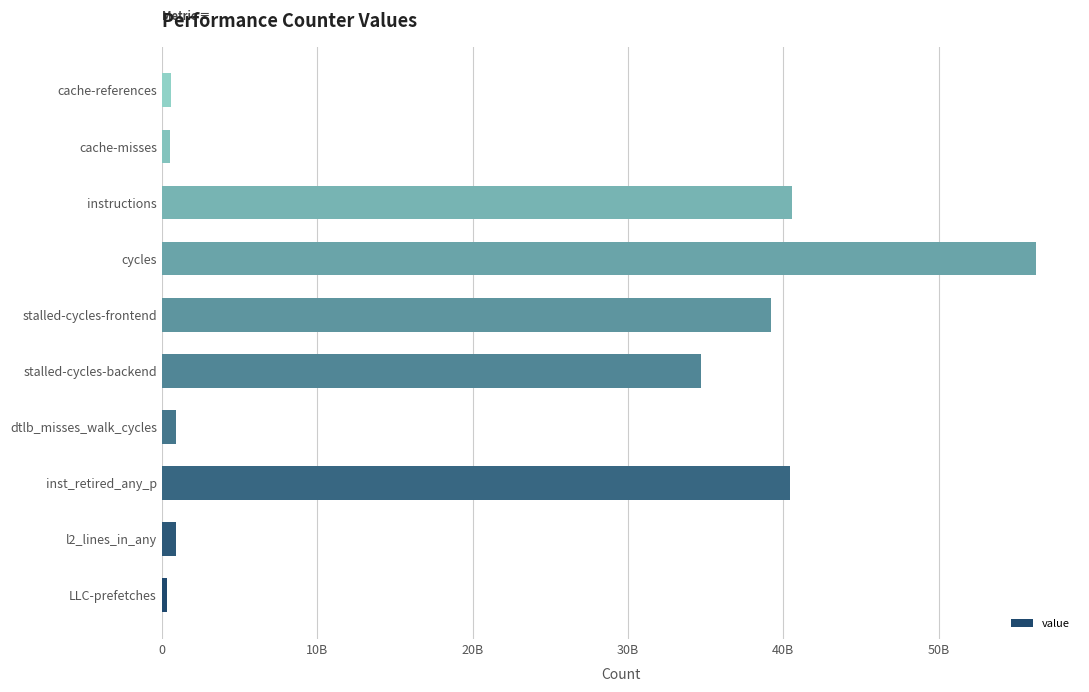

Does the chart contain any negative values?

No